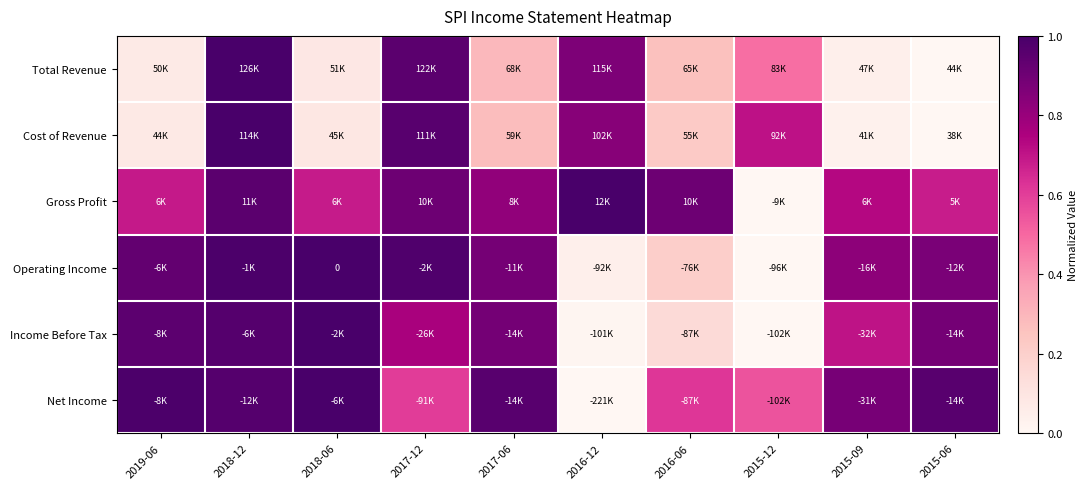

Which series changed the most between 2018-12 and 2017-12?

Net Income